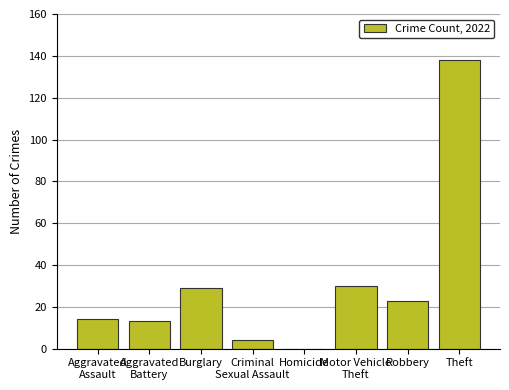

Reading right to left, transcribe all the data shown in this chart.

Theft=138	Robbery=23	Motor Vehicle
Theft=30	Homicide=0	Criminal
Sexual Assault=4	Burglary=29	Aggravated
Battery=13	Aggravated
Assault=14